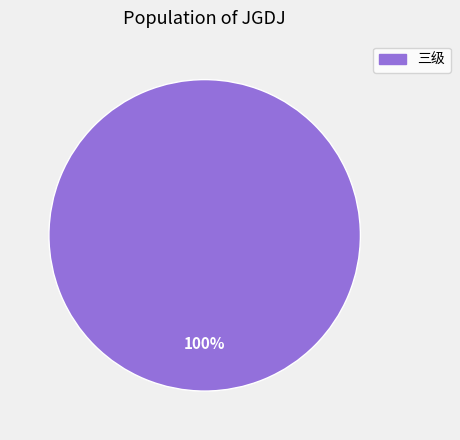

What percentage is the 三级 slice, to the nearest percent?

100%